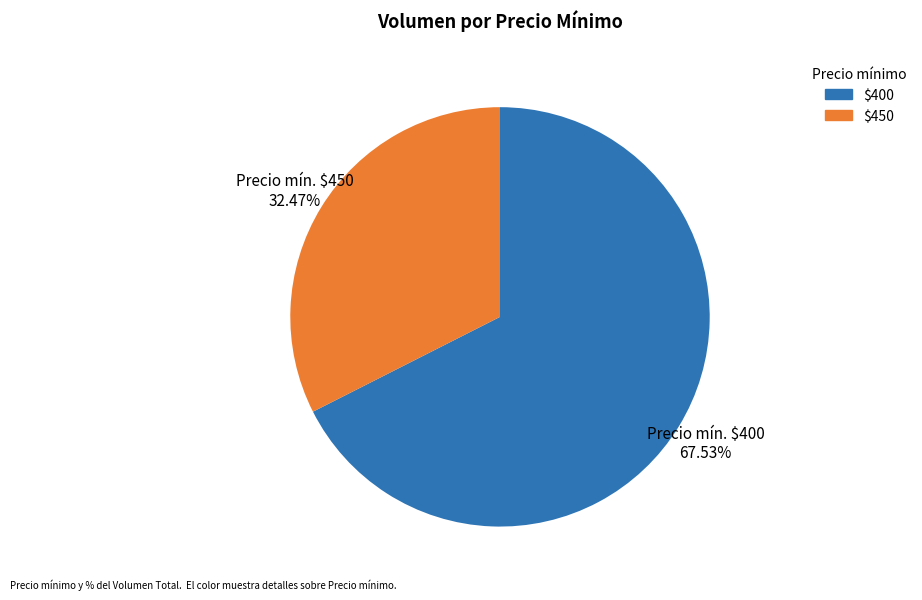

Is there a majority slice in this chart?

Yes